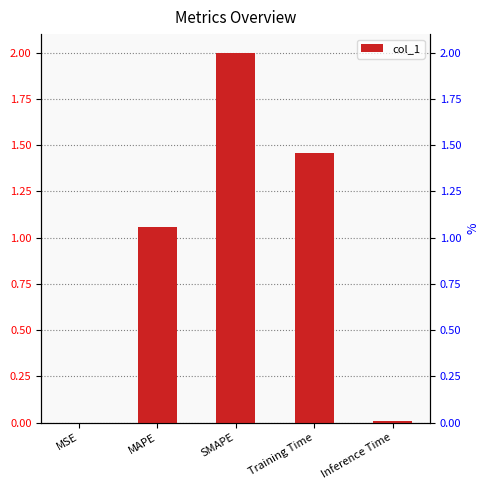

Which label corresponds to the smallest value in the chart?

MSE